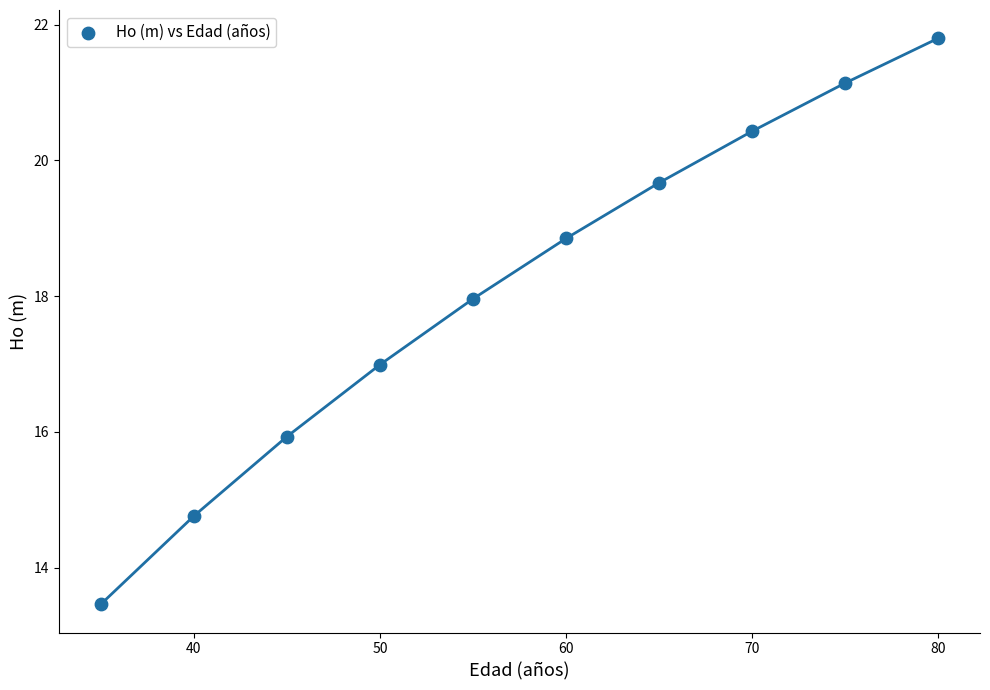

What is the average Y value?

18.1